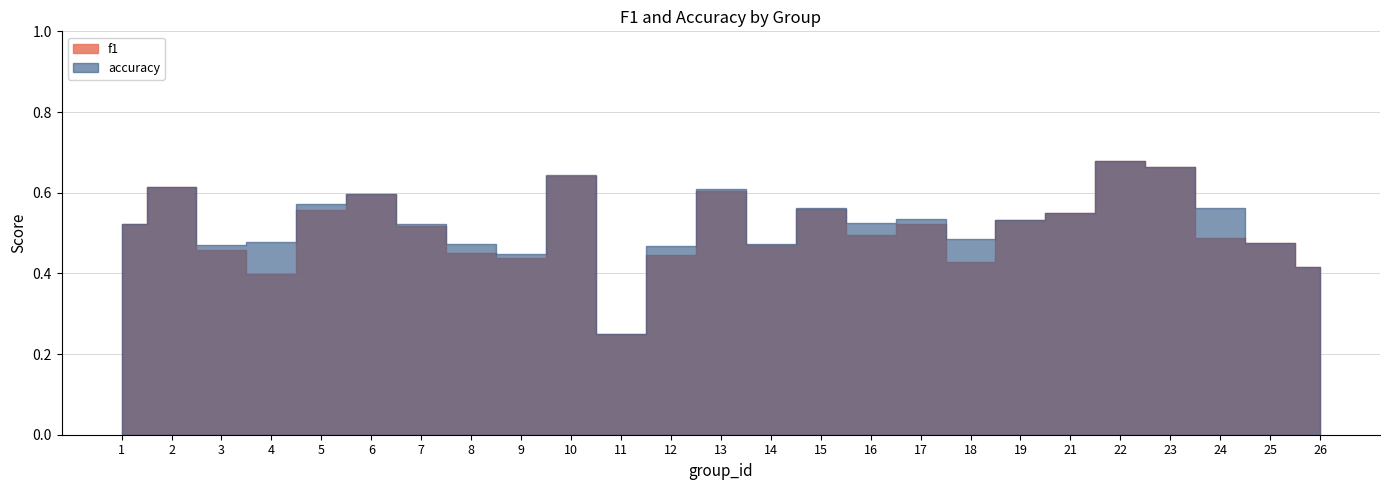

In accuracy, how many points are higher than both neighbors (excluding endpoints)?

7